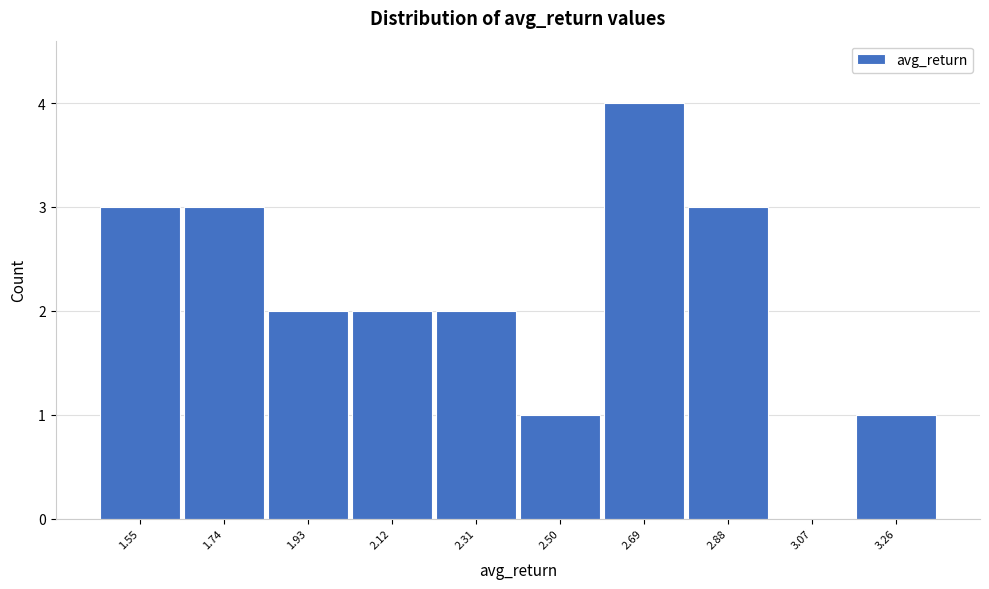

Reading left to right, what are all the values shown in this chart?

1.55=3	1.74=3	1.93=2	2.12=2	2.31=2	2.50=1	2.69=4	2.88=3	3.07=0	3.26=1